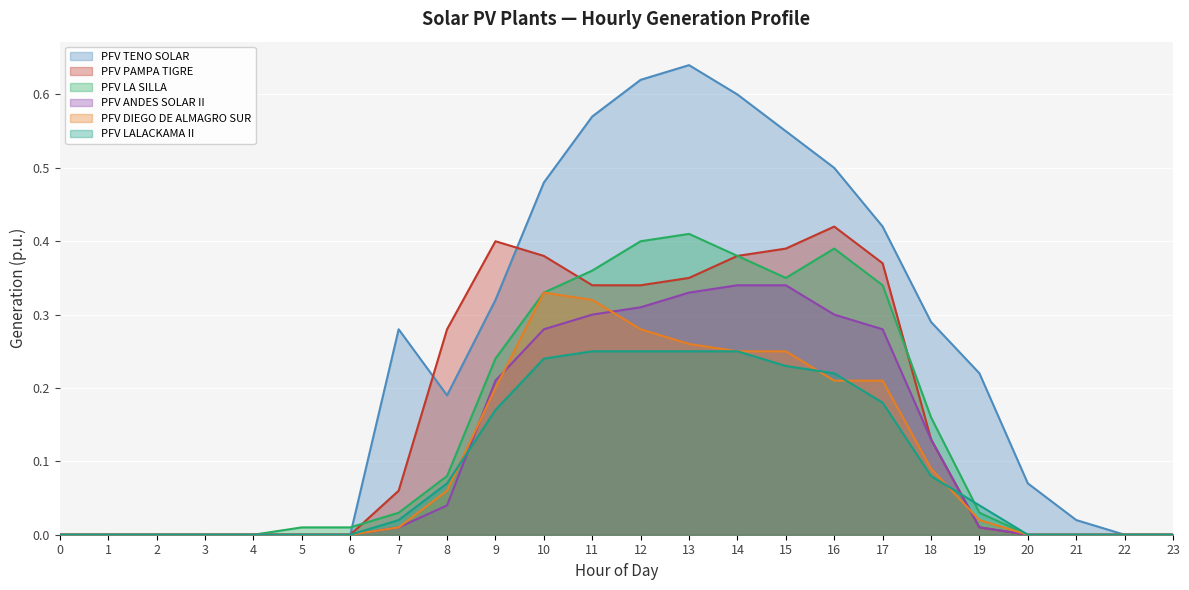

The value of PFV DIEGO DE ALMAGRO SUR at 6 is 0.0. True or false?

True